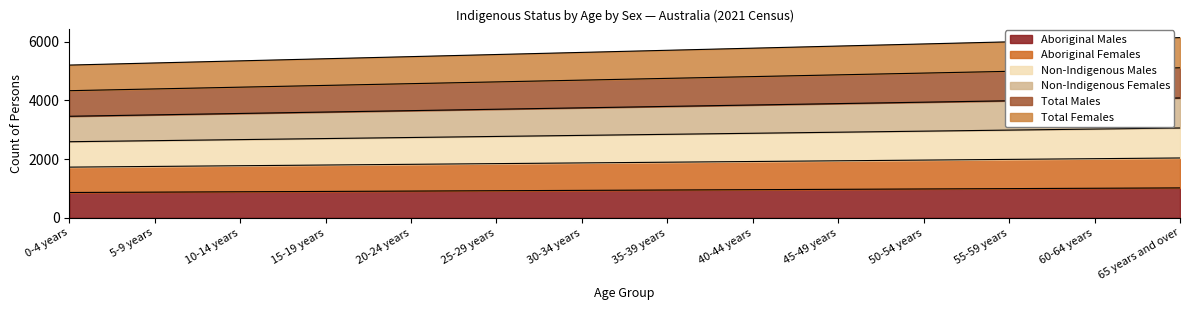

What is the highest value of the Aboriginal Males series?

1019